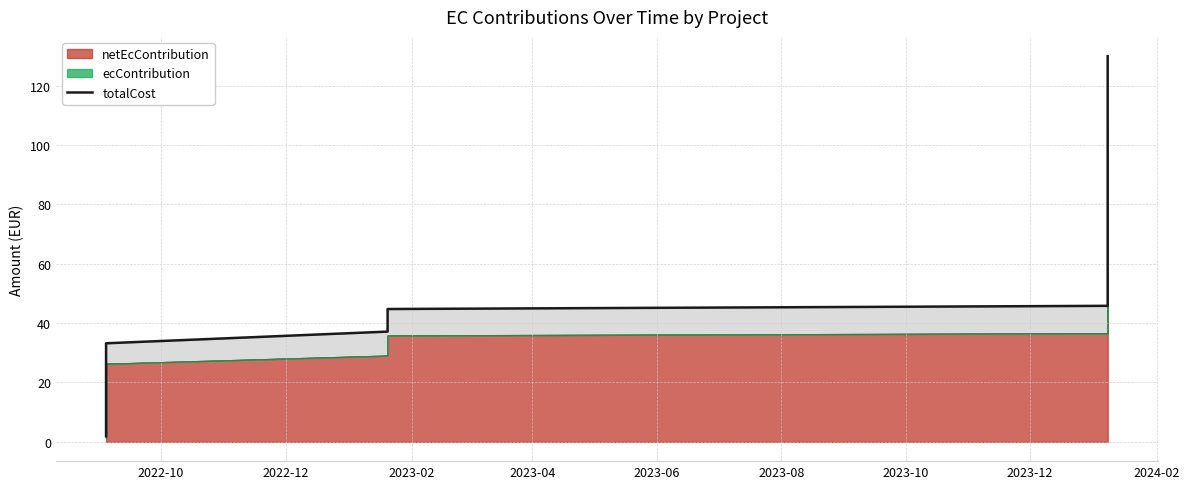

Is it true that the value at 24 is 22.3?

False